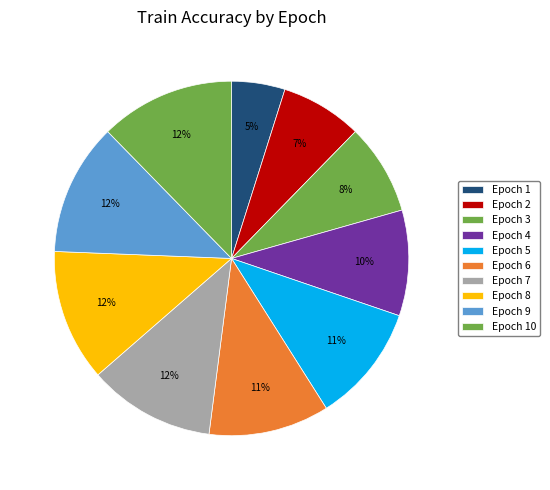

Which category has the biggest portion of the pie?

Epoch 10